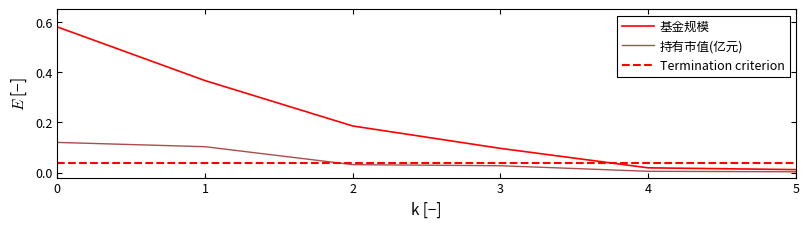

At how many categories does at least one series exceed 0?

6